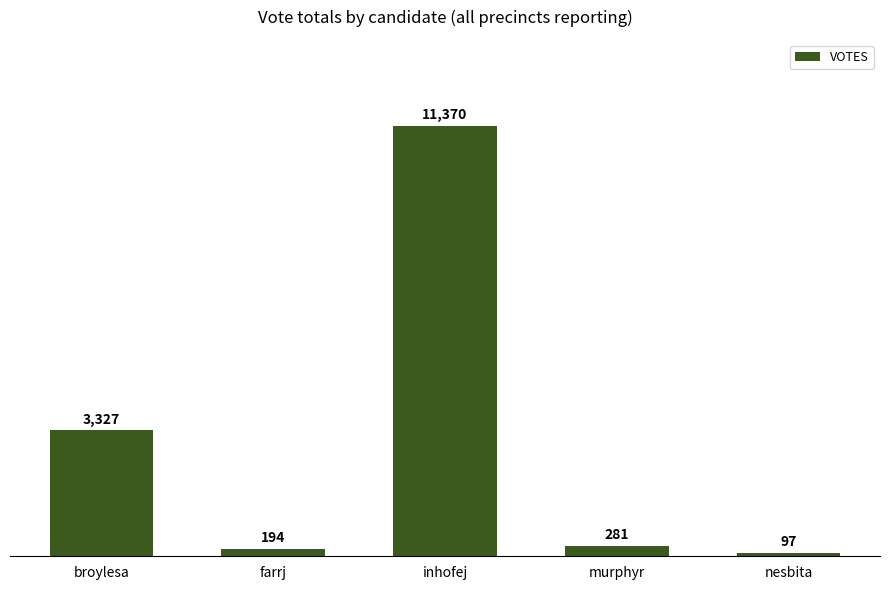

What is the label of the 4th bar from the left?

murphyr